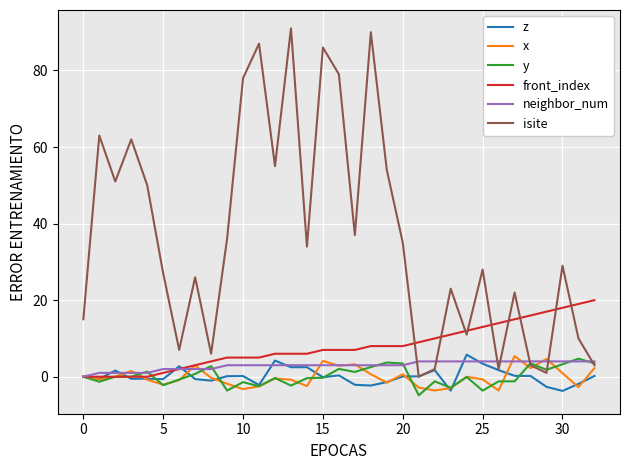

Which series has the largest total across all categories?

isite